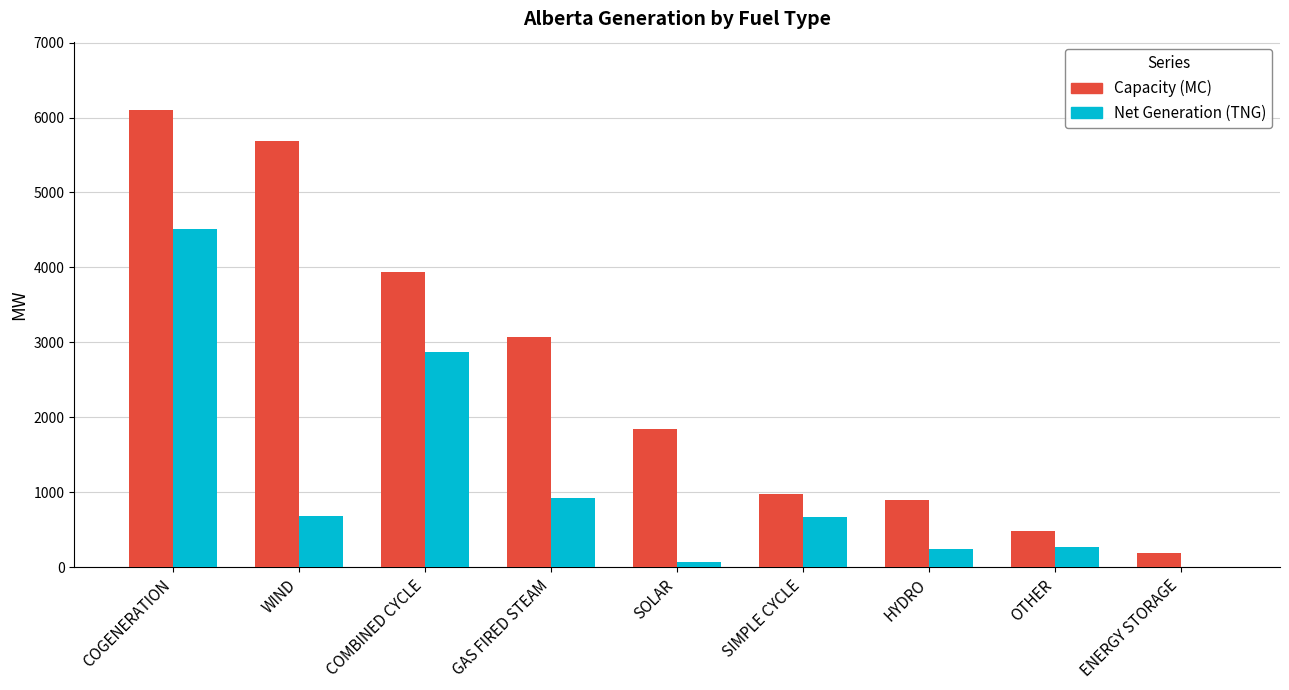

What is the sum of the Net Generation (TNG) values at WIND and OTHER?

957